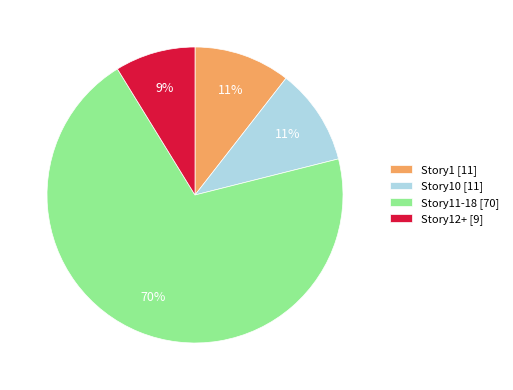

To the nearest percent, what portion does Story1 [11] represent?

11%